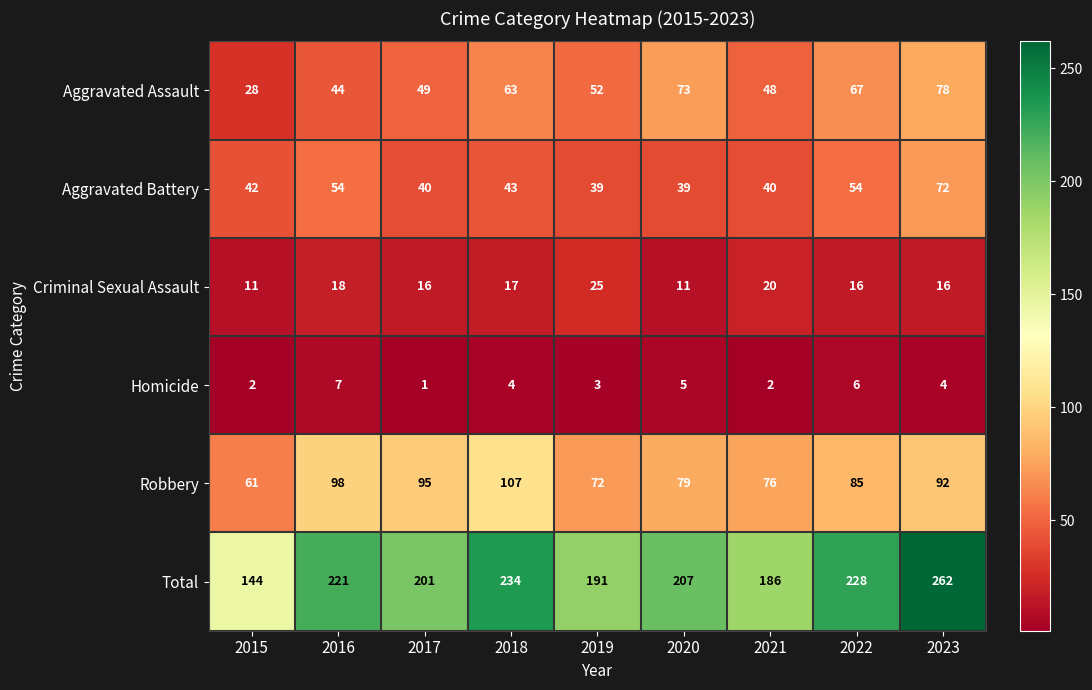

Count the number of categories in the chart.

9